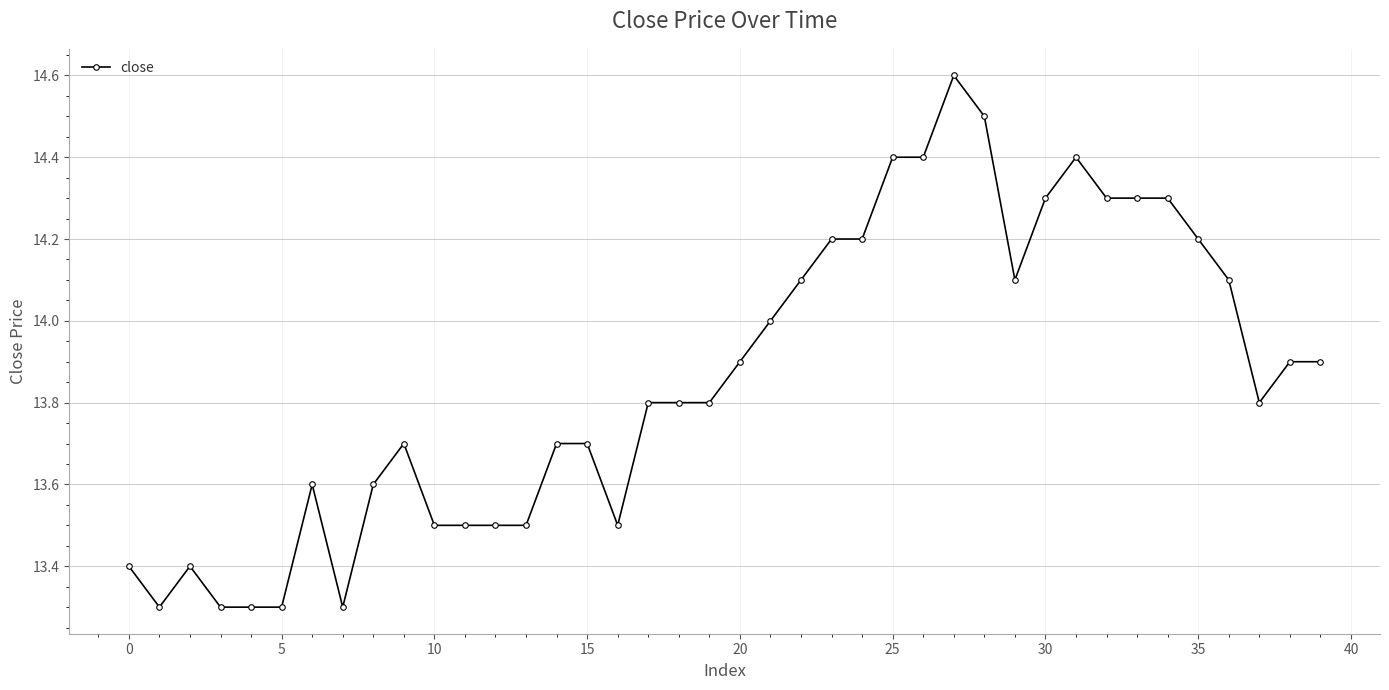

What is the sum of all values?

554.4